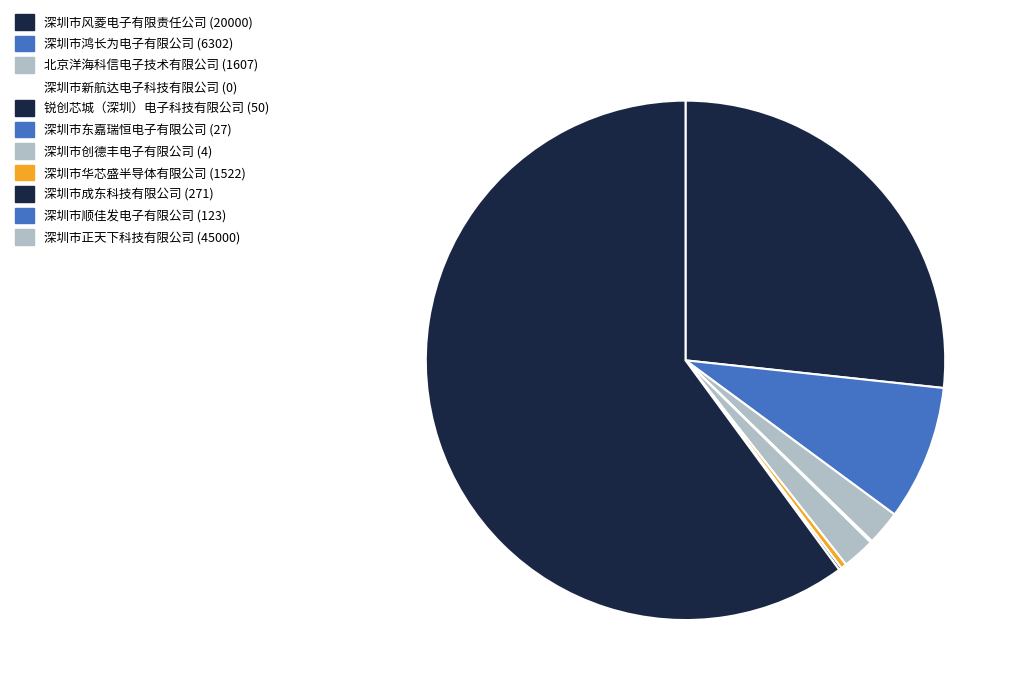

What is the majority slice?

深圳市正天下科技有限公司